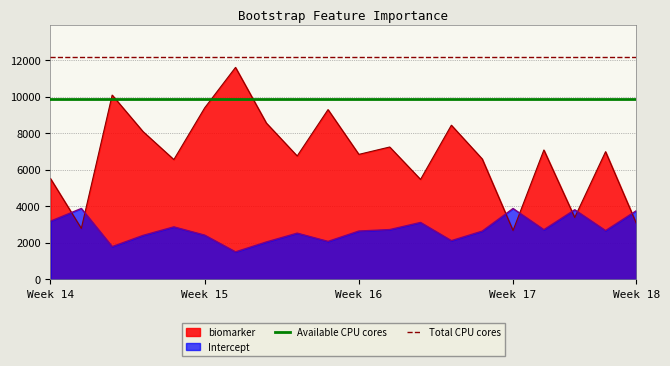

Where is Total CPU cores nearest to the value 12171?

Week 14